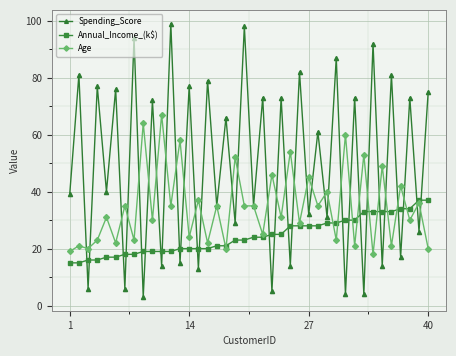

At how many categories does at least one series exceed 84?

5